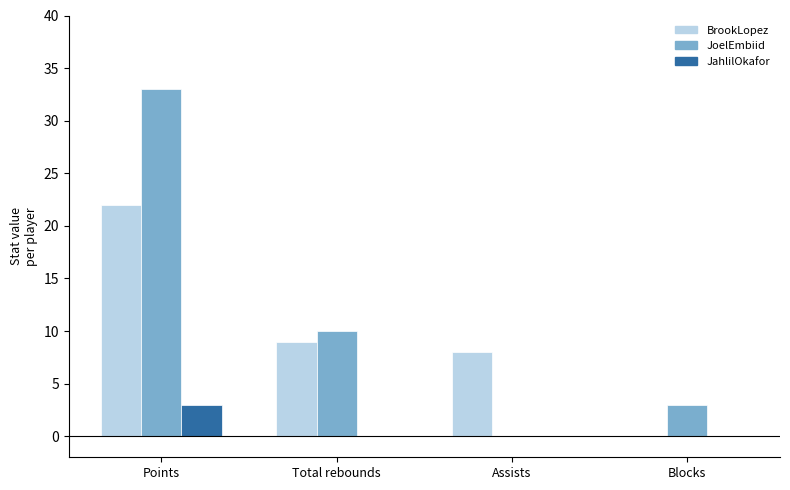

Reading left to right, list all the values displayed in this chart.

BrookLopez: Points=22	Total rebounds=9	Assists=8	Blocks=0
JoelEmbiid: Points=33	Total rebounds=10	Assists=0	Blocks=3
JahlilOkafor: Points=3	Total rebounds=0	Assists=0	Blocks=0